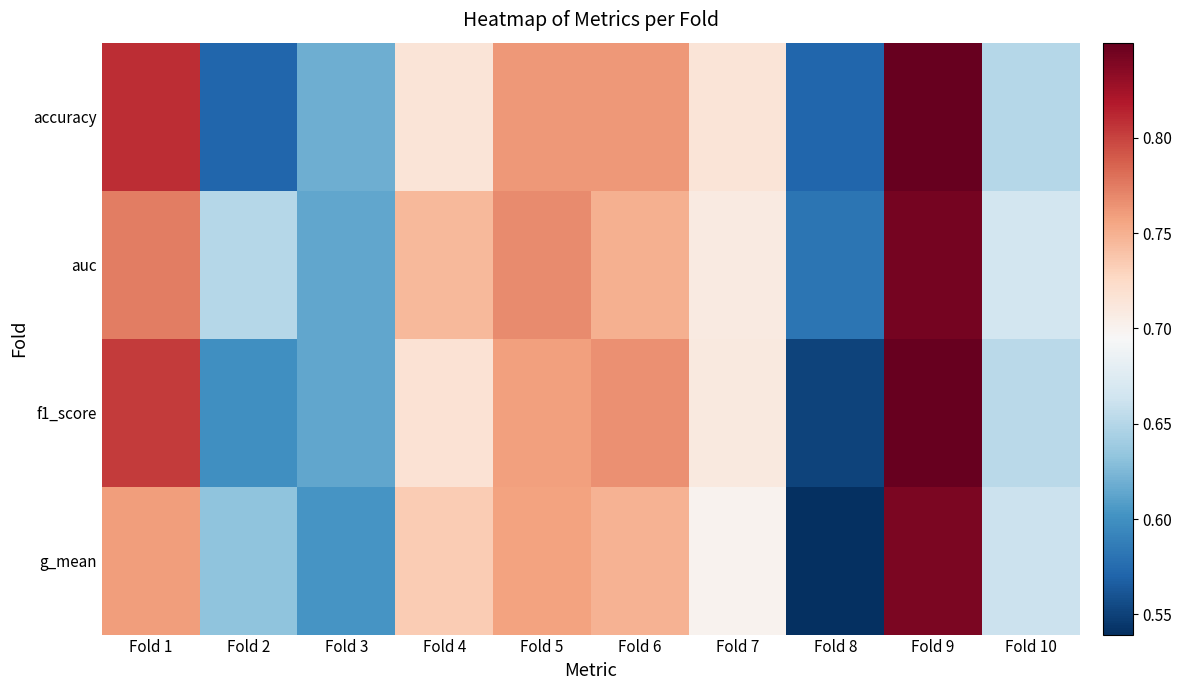

Reading left to right, transcribe all the data shown in this chart.

accuracy: Fold 1=0.8	Fold 2=0.6	Fold 3=0.6	Fold 4=0.7	Fold 5=0.8	Fold 6=0.8	Fold 7=0.7	Fold 8=0.6	Fold 9=0.8	Fold 10=0.7
auc: Fold 1=0.8	Fold 2=0.7	Fold 3=0.6	Fold 4=0.7	Fold 5=0.8	Fold 6=0.8	Fold 7=0.7	Fold 8=0.6	Fold 9=0.8	Fold 10=0.7
f1_score: Fold 1=0.8	Fold 2=0.6	Fold 3=0.6	Fold 4=0.7	Fold 5=0.8	Fold 6=0.8	Fold 7=0.7	Fold 8=0.6	Fold 9=0.8	Fold 10=0.7
g_mean: Fold 1=0.8	Fold 2=0.6	Fold 3=0.6	Fold 4=0.7	Fold 5=0.8	Fold 6=0.7	Fold 7=0.7	Fold 8=0.5	Fold 9=0.8	Fold 10=0.7